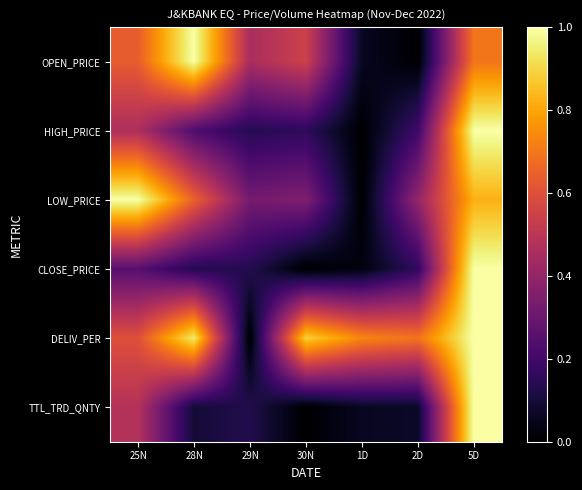

Reading right to left, list all the values displayed in this chart.

OPEN_PRICE: 5D=0.7	2D=0.0	1D=0.1	30N=0.5	29N=0.5	28N=1.0	25N=0.6
HIGH_PRICE: 5D=1.0	2D=0.2	1D=0.0	30N=0.2	29N=0.1	28N=0.2	25N=0.5
LOW_PRICE: 5D=0.8	2D=0.4	1D=0.0	30N=0.4	29N=0.3	28N=0.6	25N=1.0
CLOSE_PRICE: 5D=1.0	2D=0.2	1D=0.0	30N=0.0	29N=0.1	28N=0.1	25N=0.3
DELIV_PER: 5D=1.0	2D=0.7	1D=0.7	30N=0.9	29N=0.0	28N=0.9	25N=0.6
TTL_TRD_QNTY: 5D=1.0	2D=0.1	1D=0.1	30N=0.0	29N=0.1	28N=0.1	25N=0.5